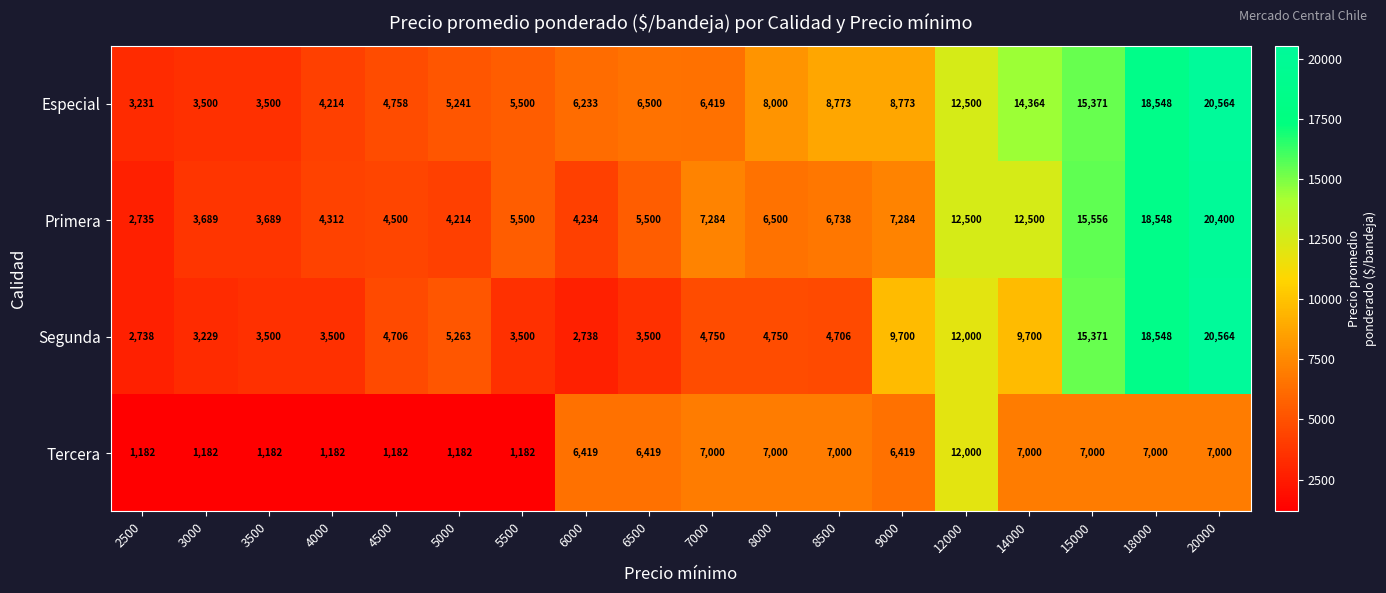

The value of Segunda at 9000 is 5773. True or false?

False